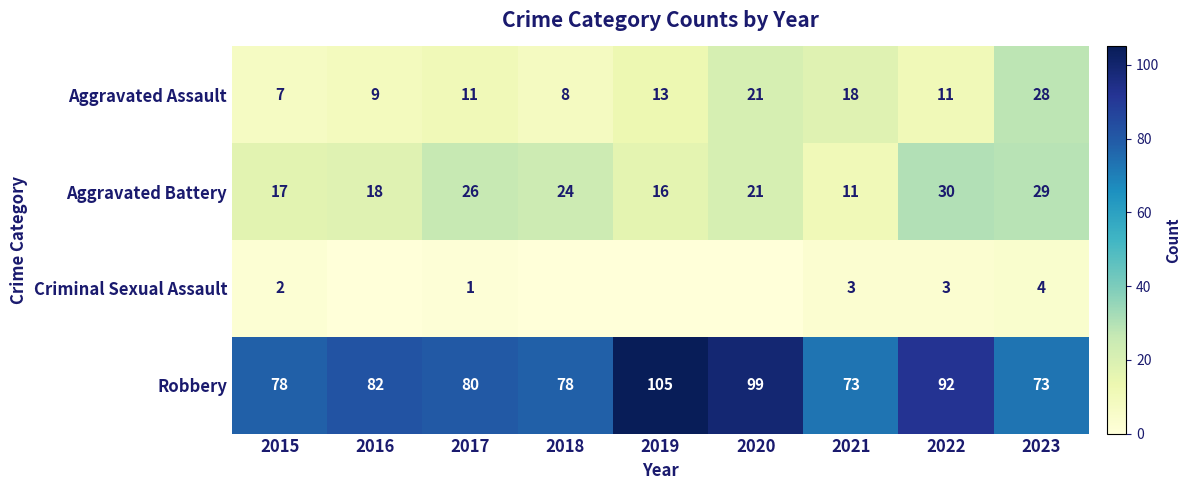

Rank the series at 2022 from highest to lowest value.

Robbery, Aggravated Battery, Aggravated Assault, Criminal Sexual Assault